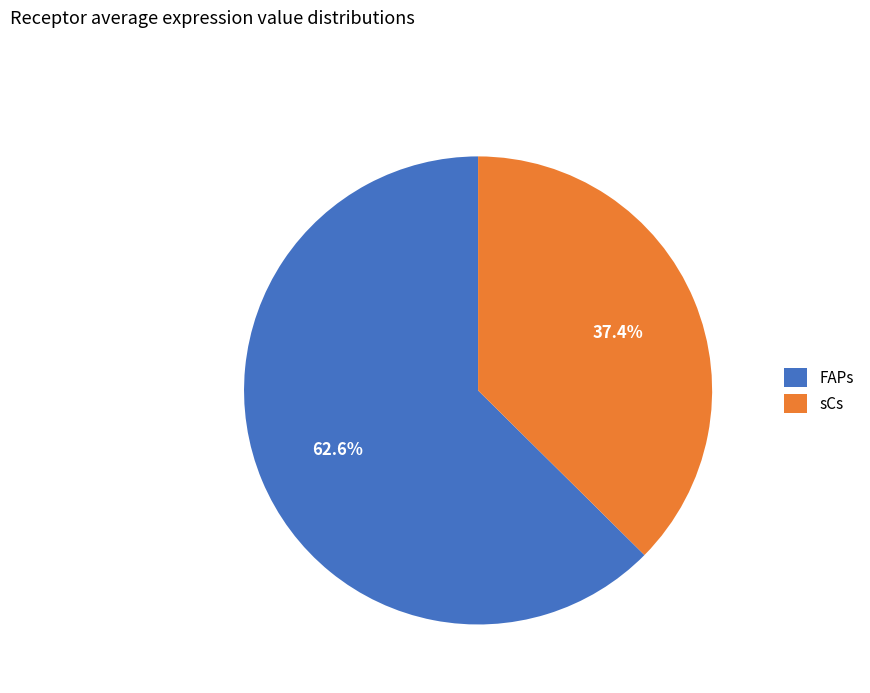

Which slice is the smallest?

sCs